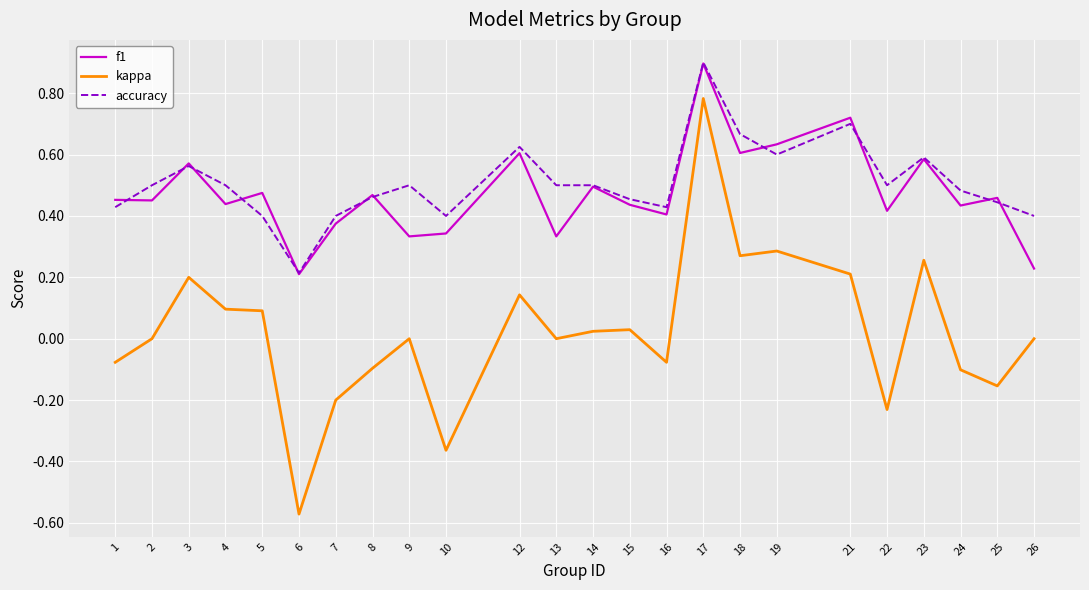

At 10, list the series in order from largest to smallest.

accuracy, f1, kappa